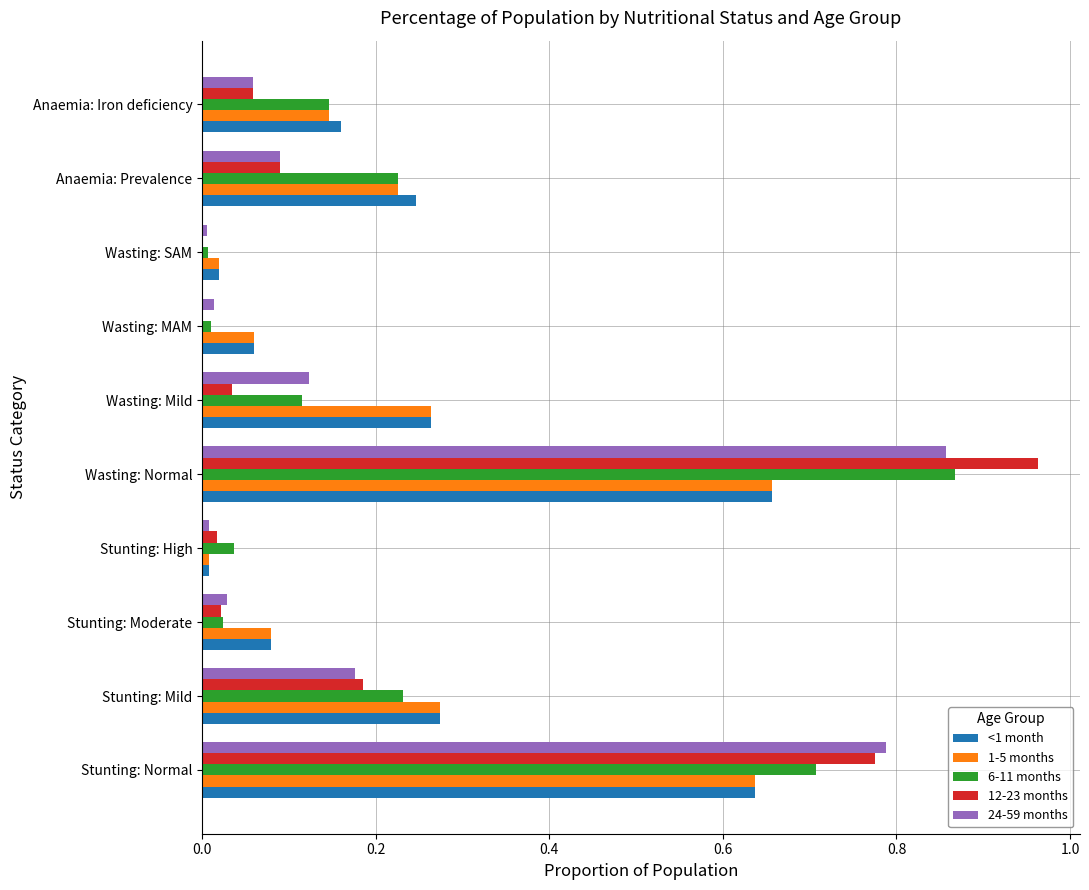

Between Stunting: Normal and Stunting: Mild, which series saw the biggest shift?

24-59 months